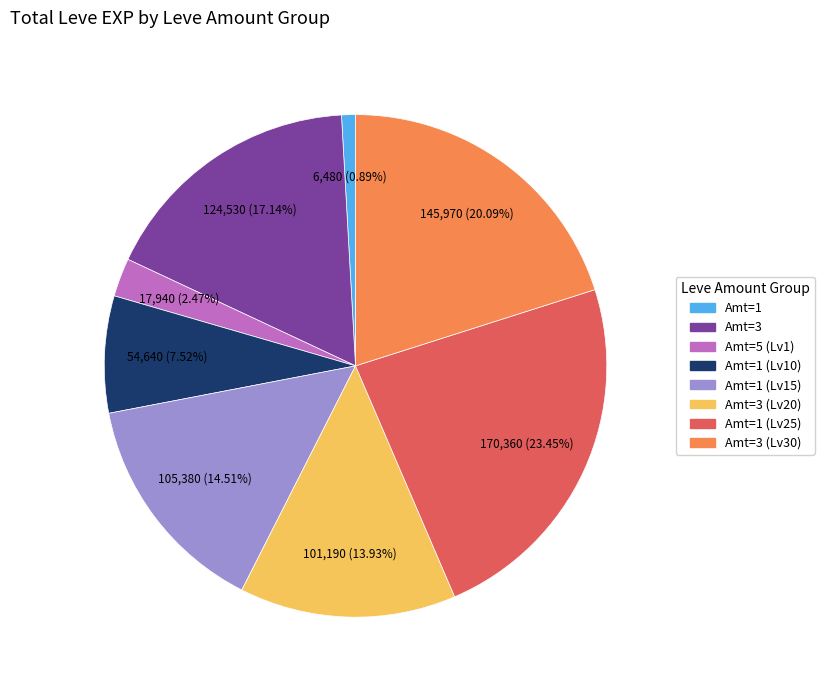

To the nearest percent, what is the difference between the largest and smallest slice percentages?

23%